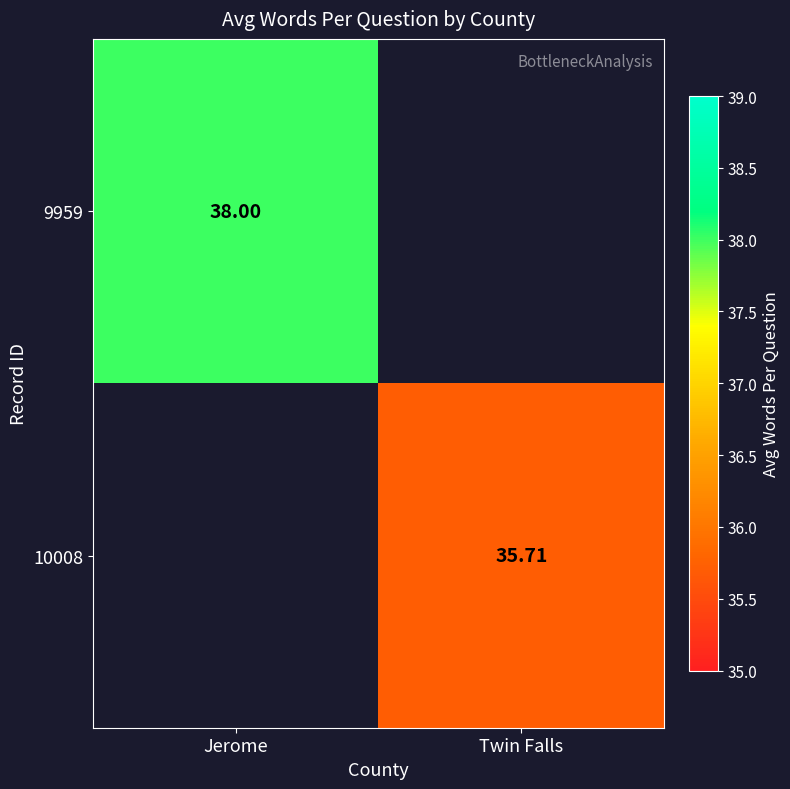

What is the greatest value displayed?

38.0